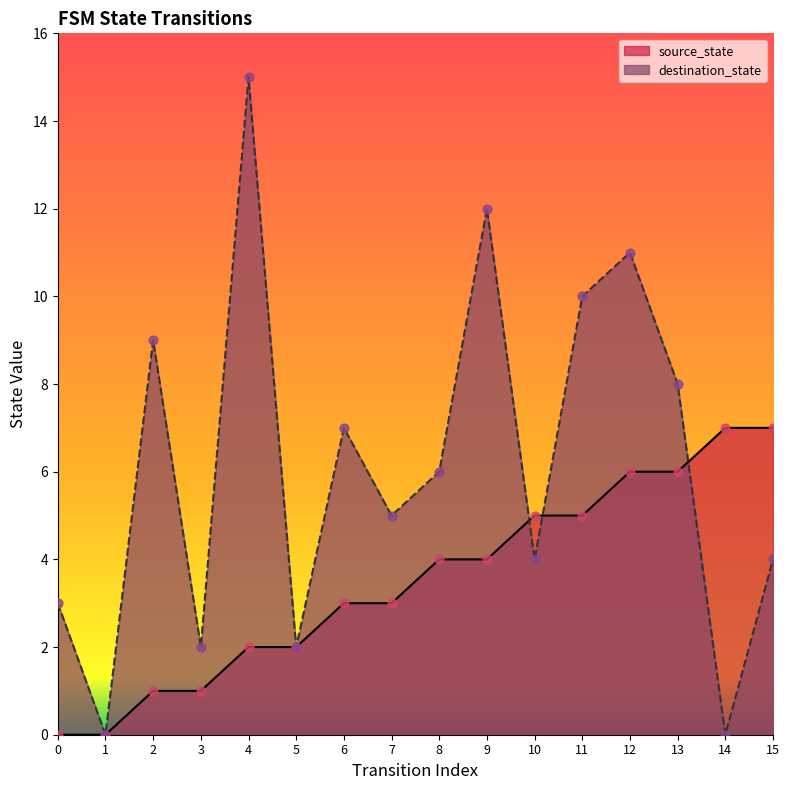

Is the value of source_state at 12 greater than the value of destination_state at 15?

Yes